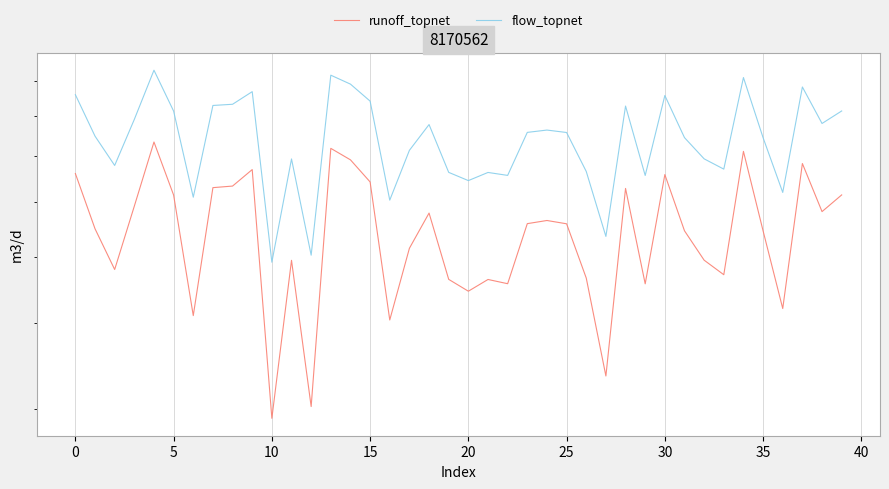

What is the average value of the flow_topnet series?

0.7